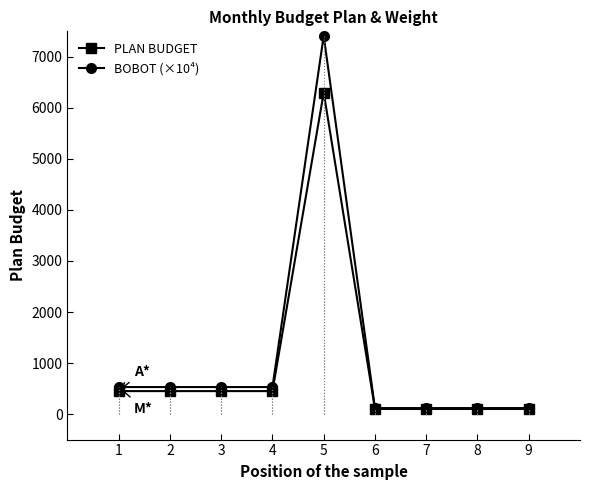

Reading left to right, what are all the values shown in this chart?

PLAN BUDGET: 1=450.0	2=450.0	3=450.0	4=450.0	5=6300.0	6=100.0	7=100.0	8=100.0	9=100.0
BOBOT (×10⁴): 1=529.4	2=529.4	3=529.4	4=529.4	5=7411.8	6=117.6	7=117.6	8=117.6	9=117.6